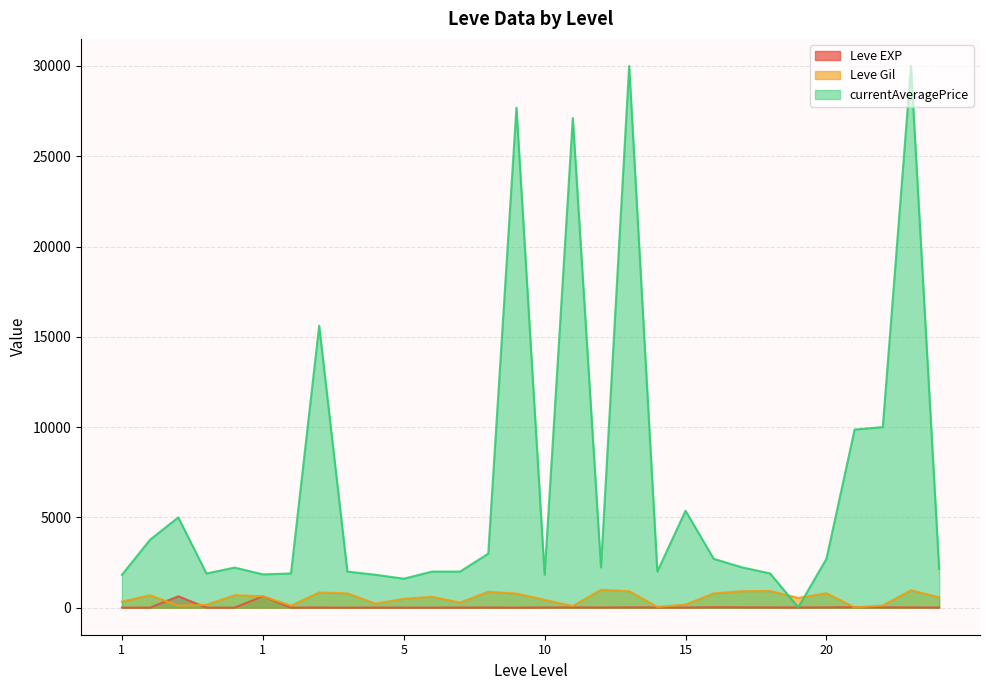

What are all the series names shown in the legend?

Leve EXP, Leve Gil, currentAveragePrice